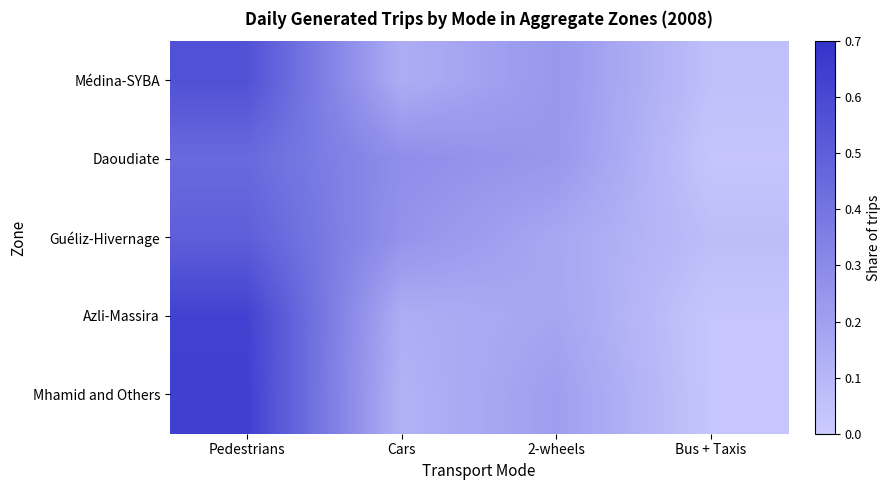

At how many categories does at least one series exceed 0?

4